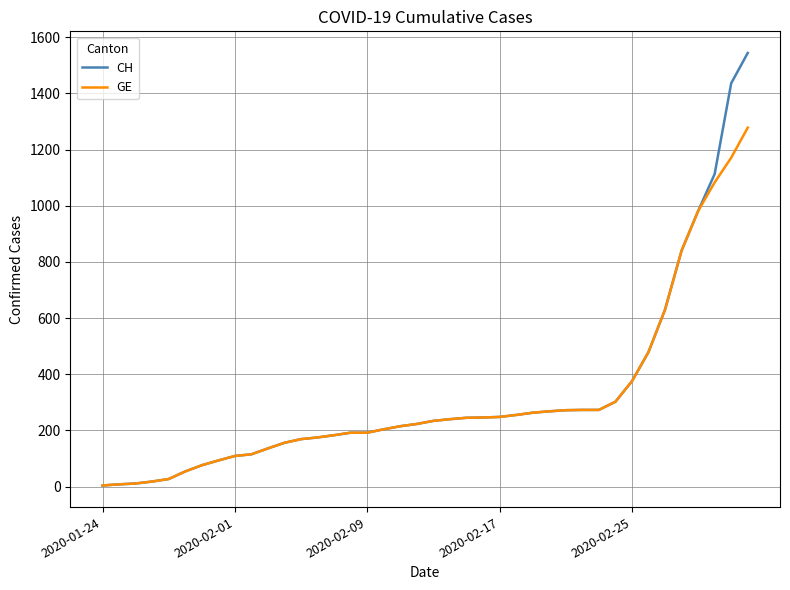

Which series has the largest range (max minus min)?

CH